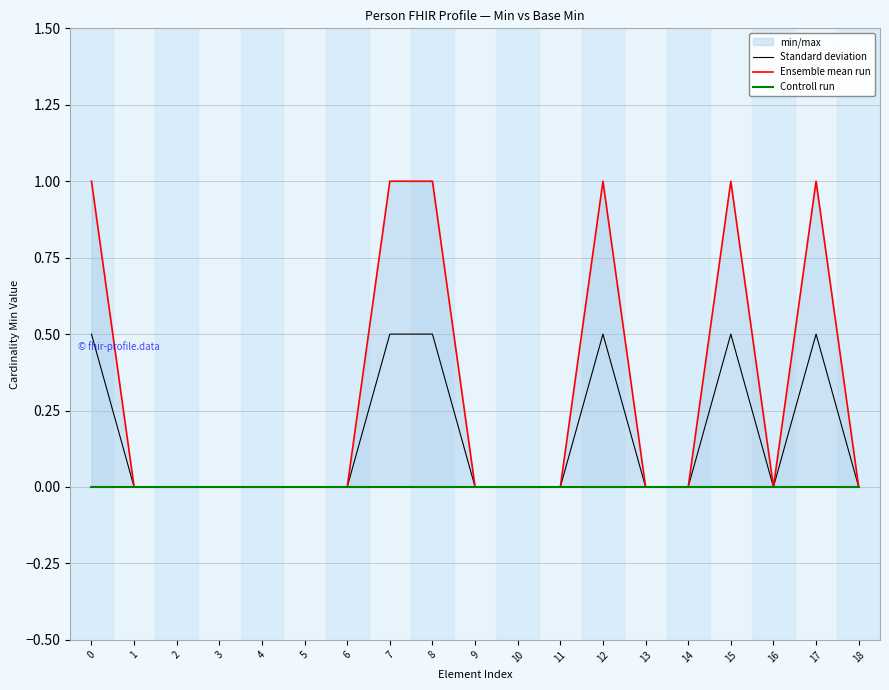

List the labels in order of Standard deviation value, smallest first.

1, 2, 3, 4, 5, 6, 9, 10, 11, 13, 14, 16, 18, 0, 7, 8, 12, 15, 17